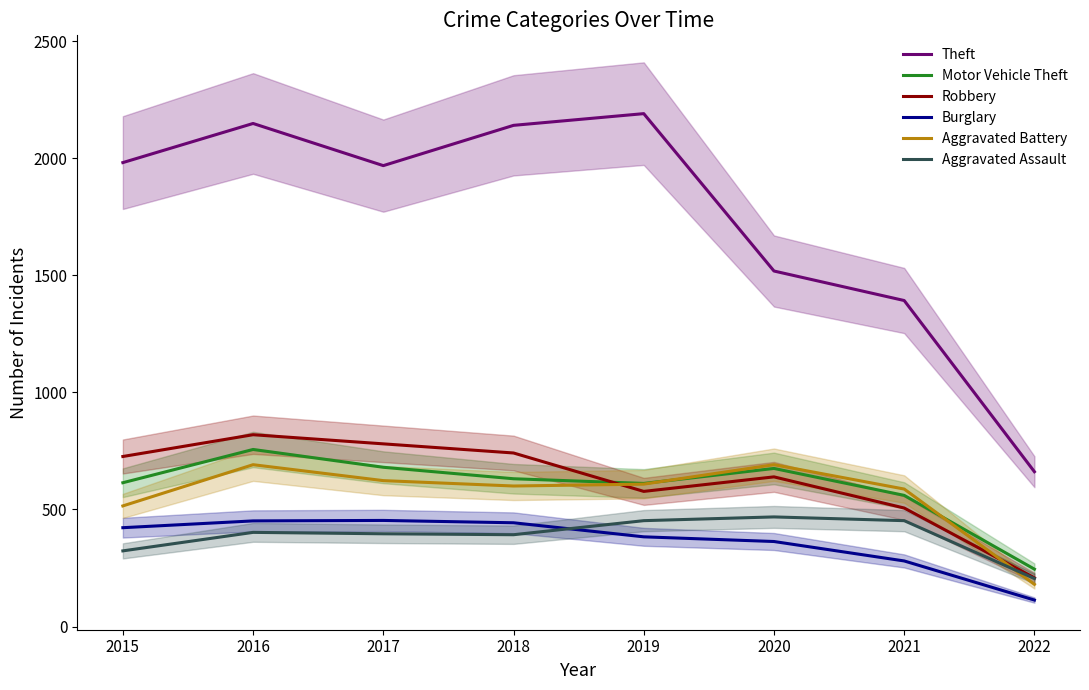

True or false: Robbery and Aggravated Assault cross at least once.

False